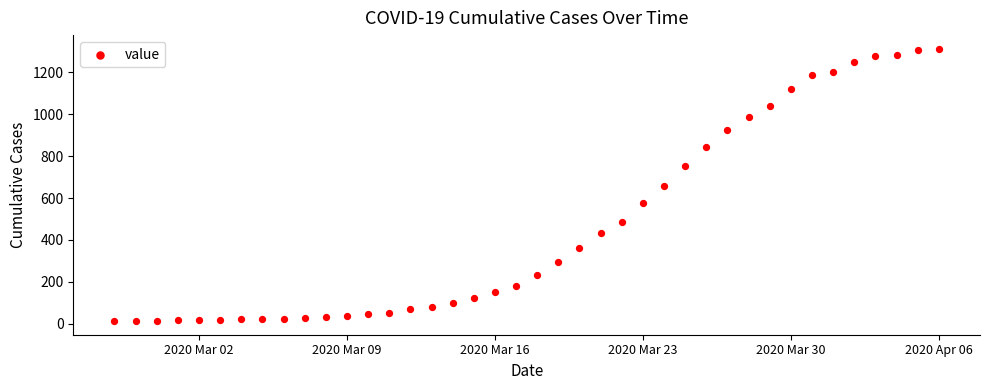

What is the range of Y values (max minus min)?

1299